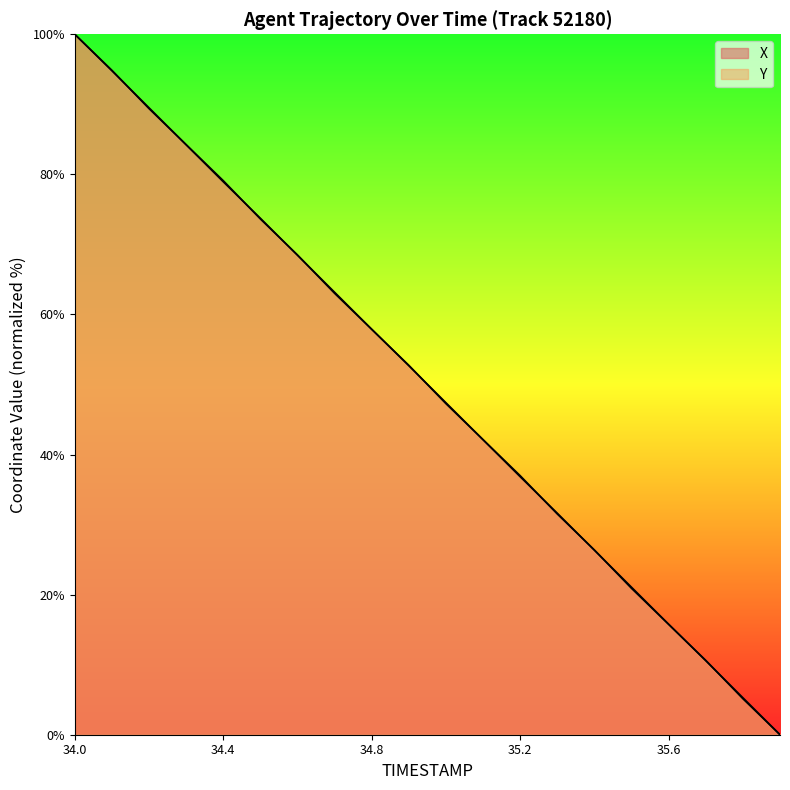

What is the average value of the Y series?

50.0